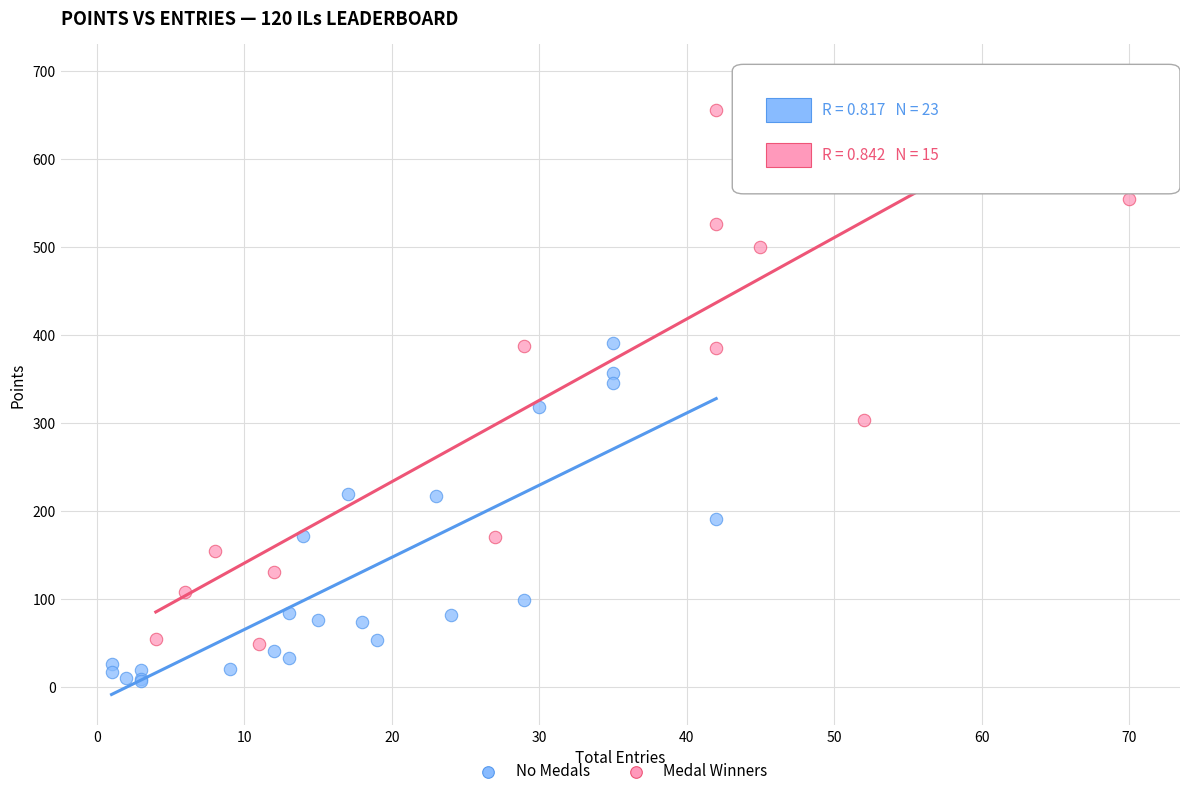

Which series has the widest spread of Y values?

Medal Winners